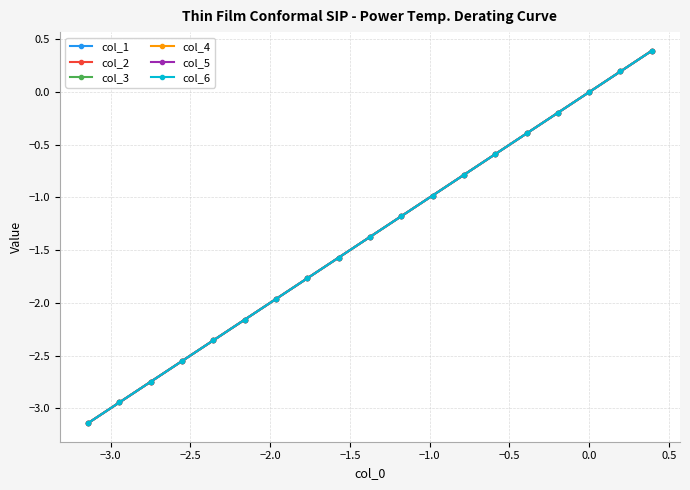

Does the chart display data point markers on the line(s)?

Yes